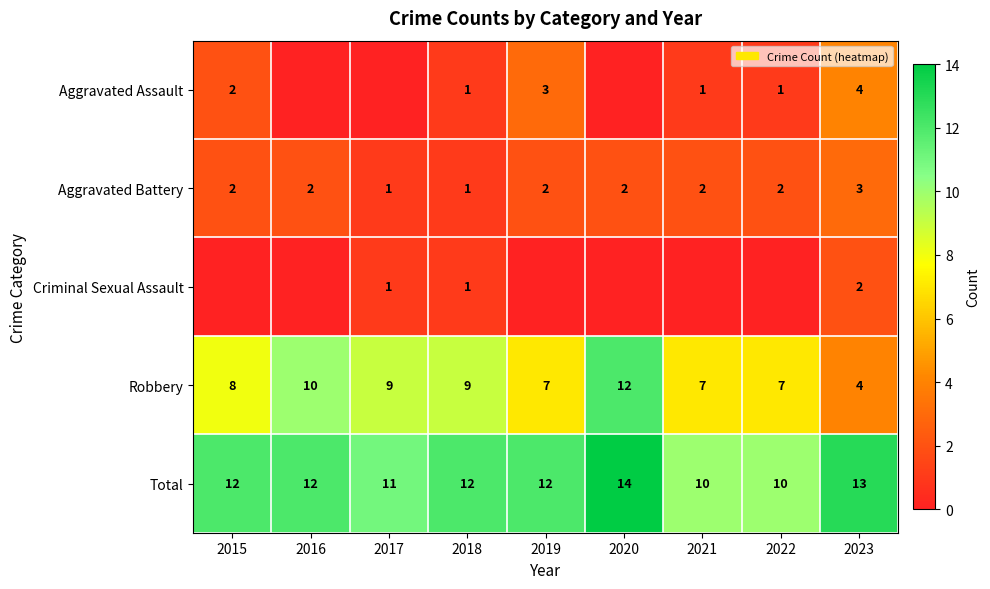

Count the number of categories in the chart.

9